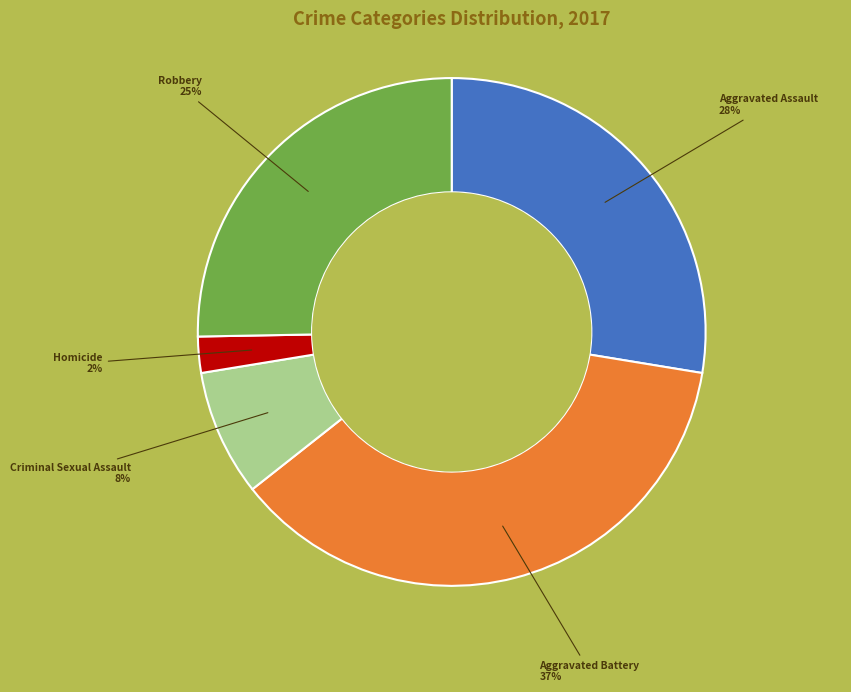

Combined, do Criminal Sexual Assault and Aggravated Battery account for over 50%?

No